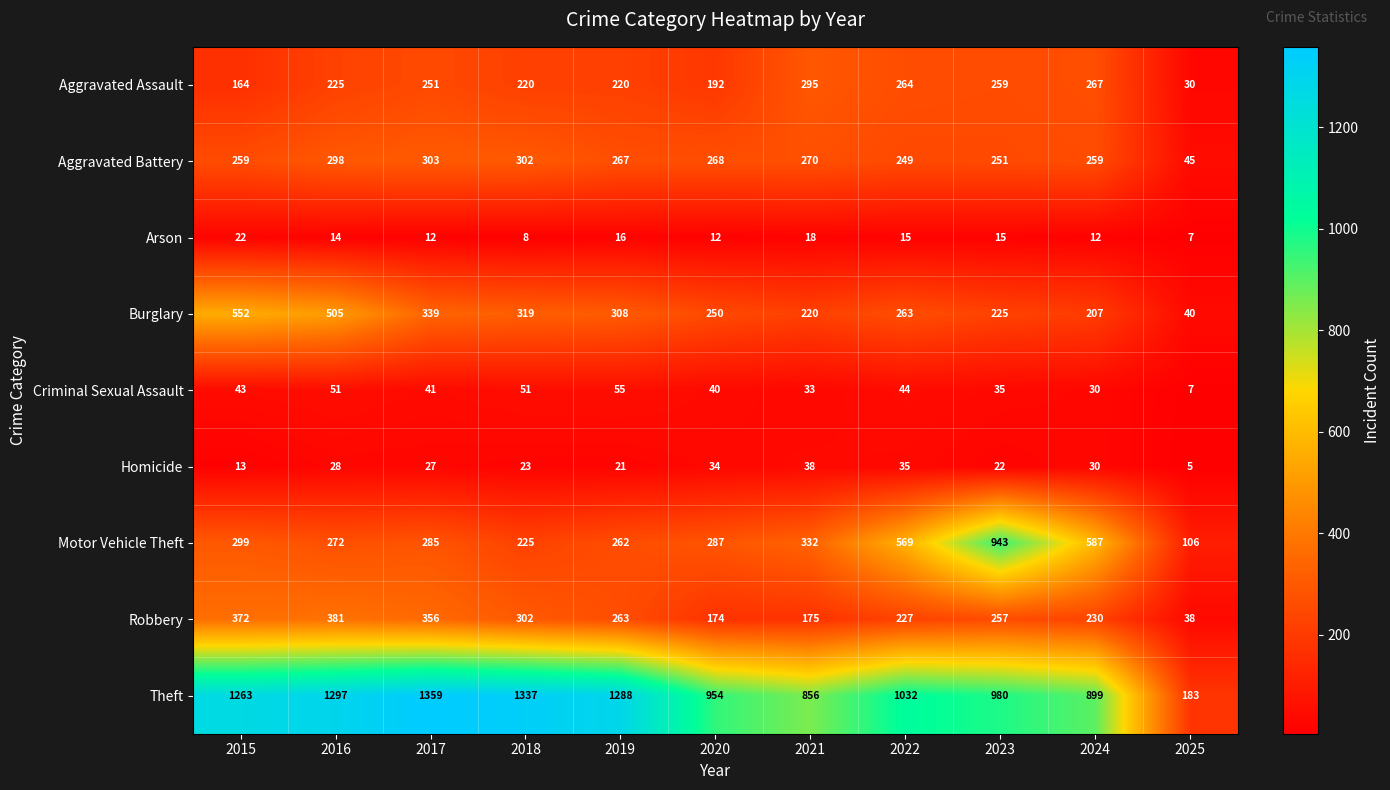

What is the sum of the Aggravated Assault values at 2016 and 2015?

389